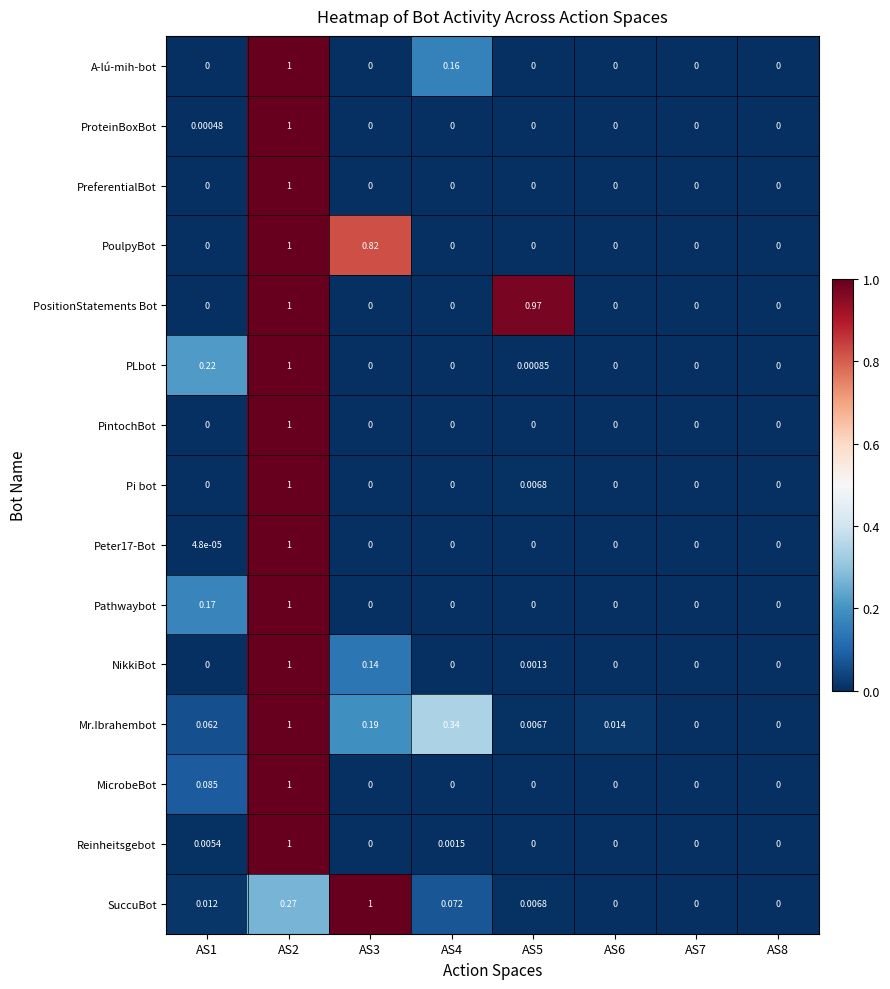

What is the maximum value shown in the chart?

1.0